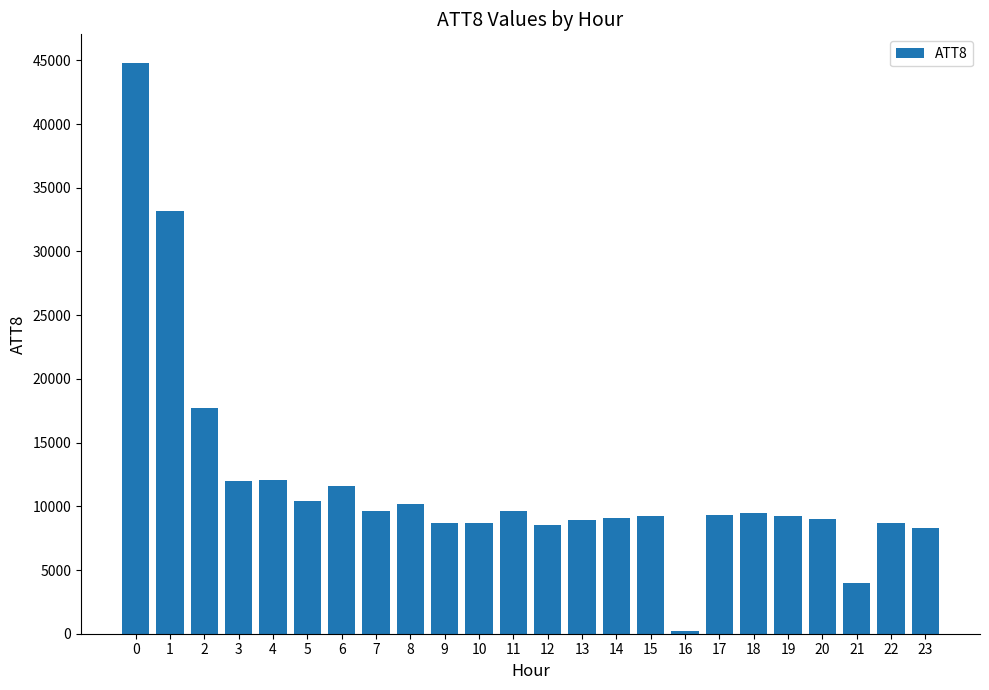

What is the greatest value displayed?

44800